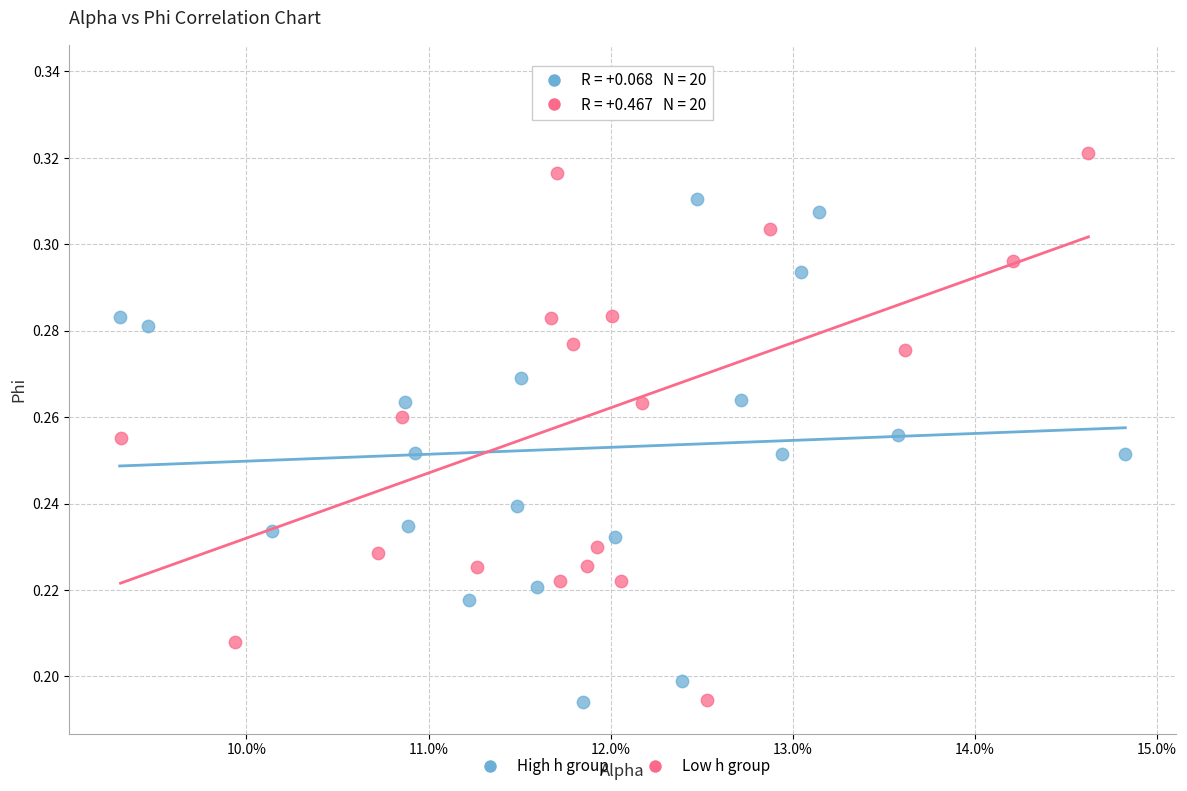

Which series contains the highest Y value?

Low h group